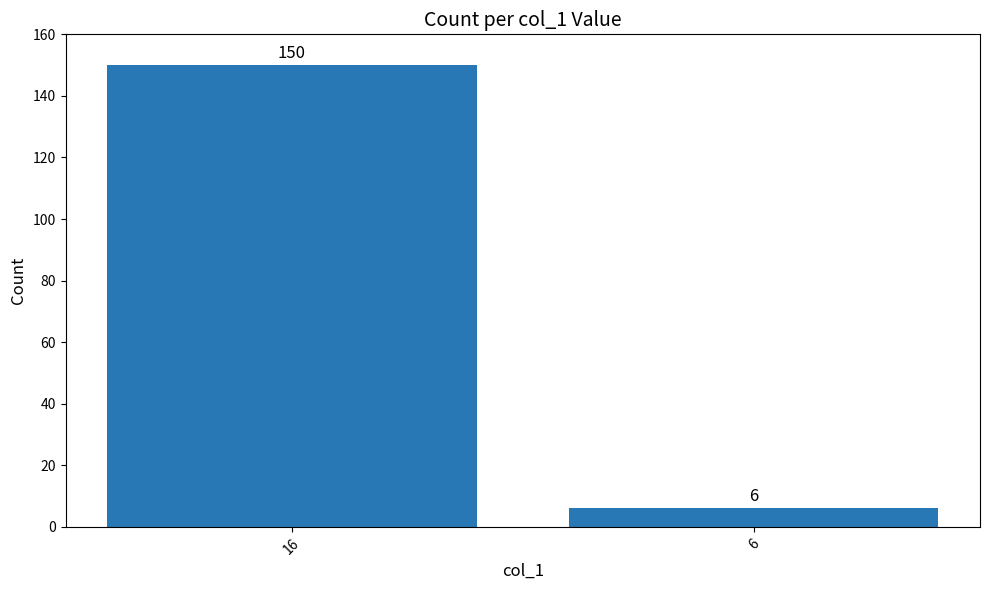

What is the value of the 1st bar from the left?

150